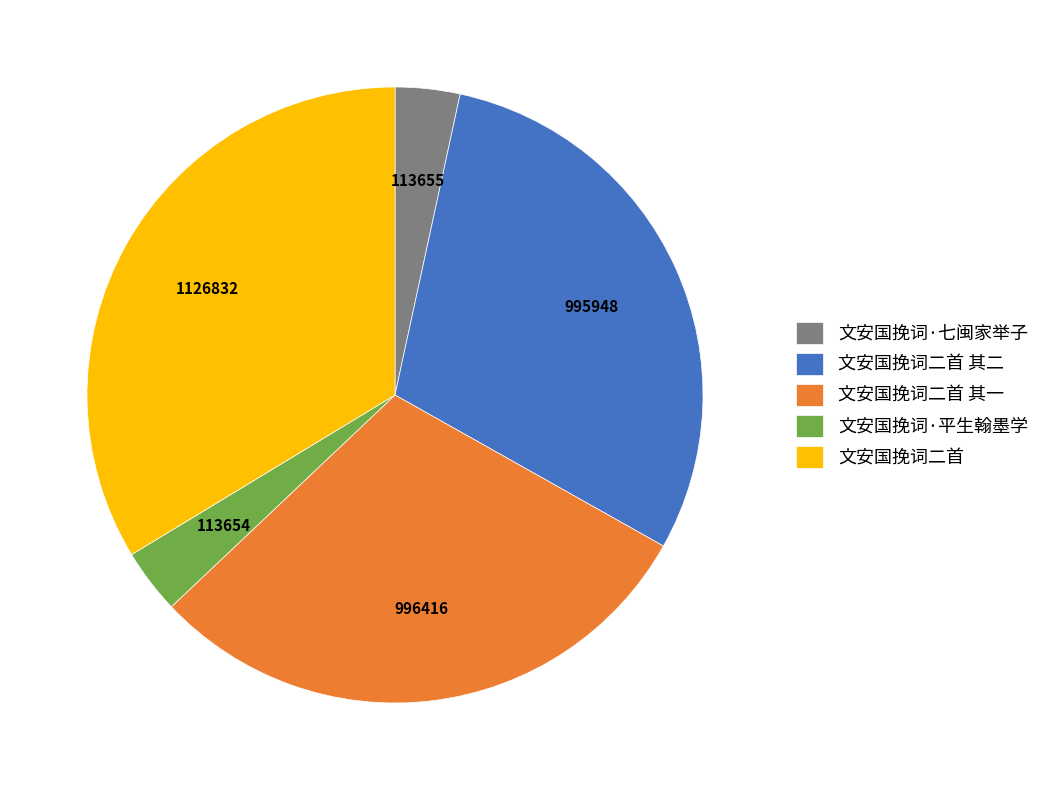

How many segments does this pie chart have?

5